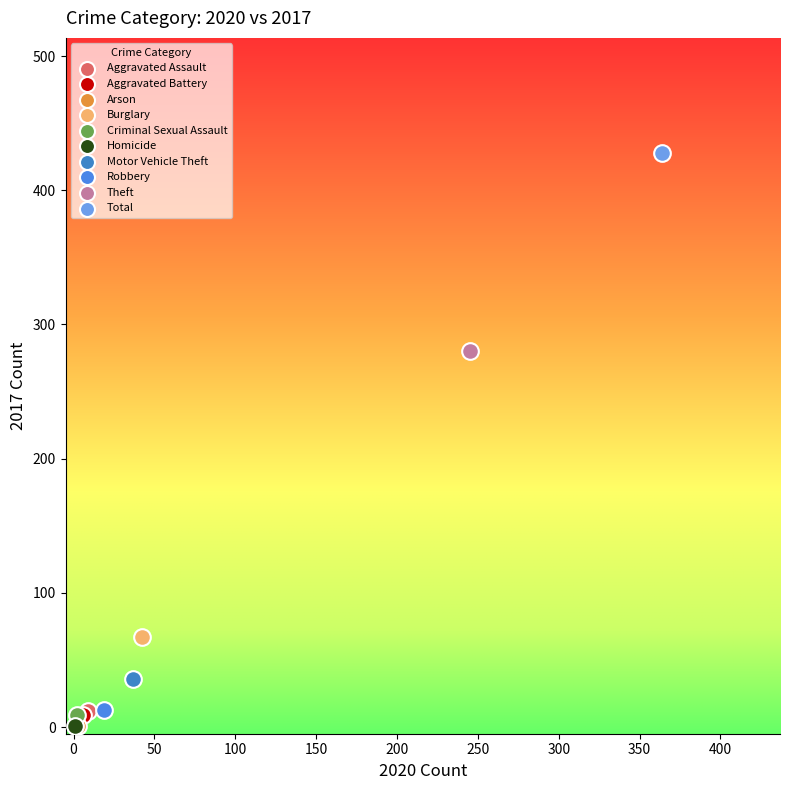

What are all the series names shown in the legend?

Aggravated Assault, Aggravated Battery, Arson, Burglary, Criminal Sexual Assault, Homicide, Motor Vehicle Theft, Robbery, Theft, Total